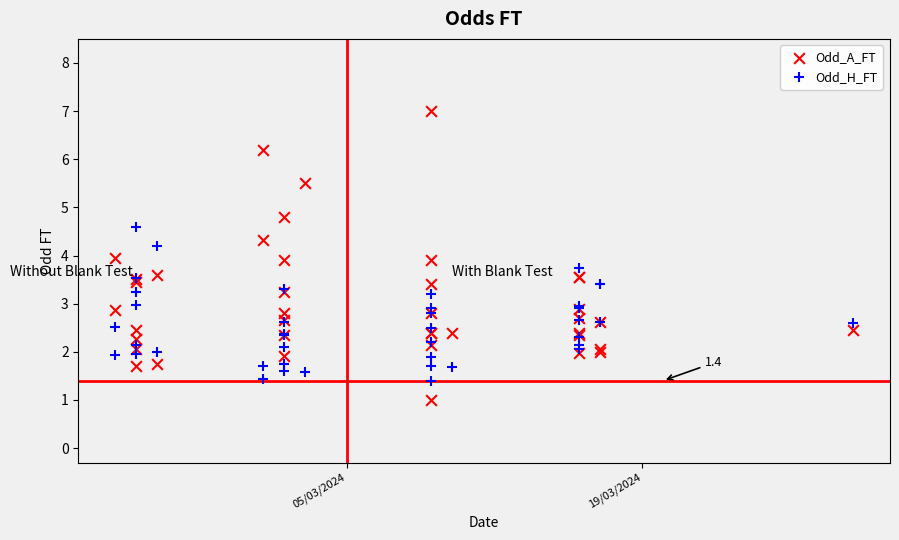

Which series has the widest spread of Y values?

Odd_A_FT